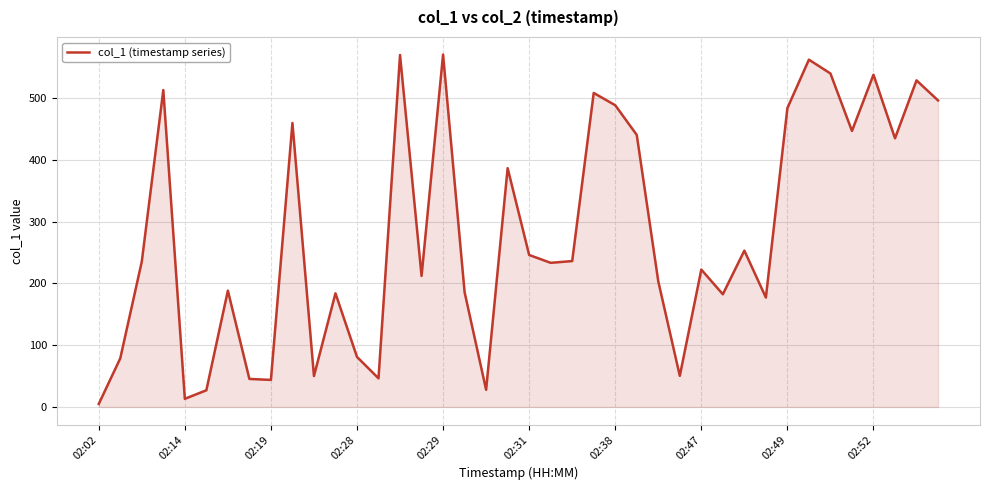

What is the difference between the maximum and minimum values?

565.8